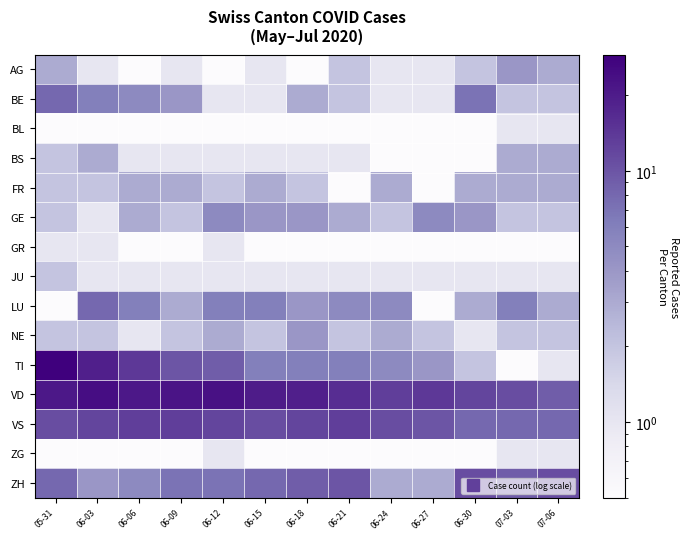

Which series has the largest total across all categories?

VD